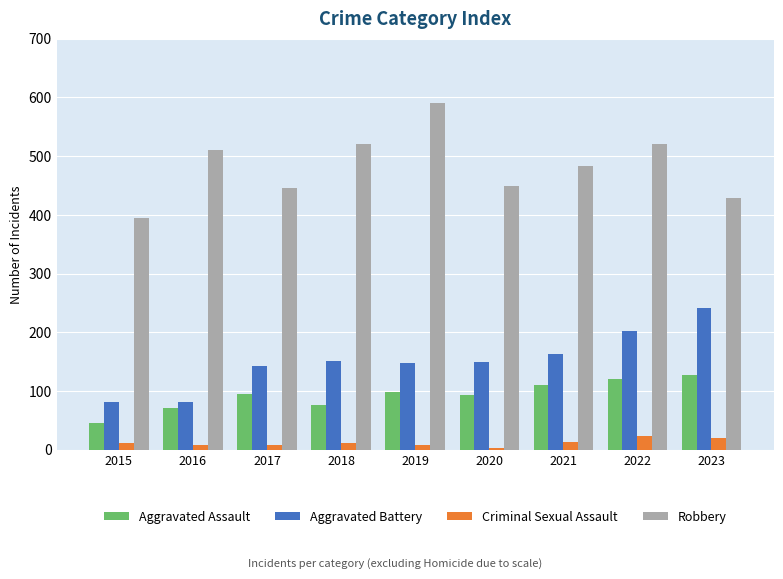

Which label corresponds to the largest value in the chart?

2019